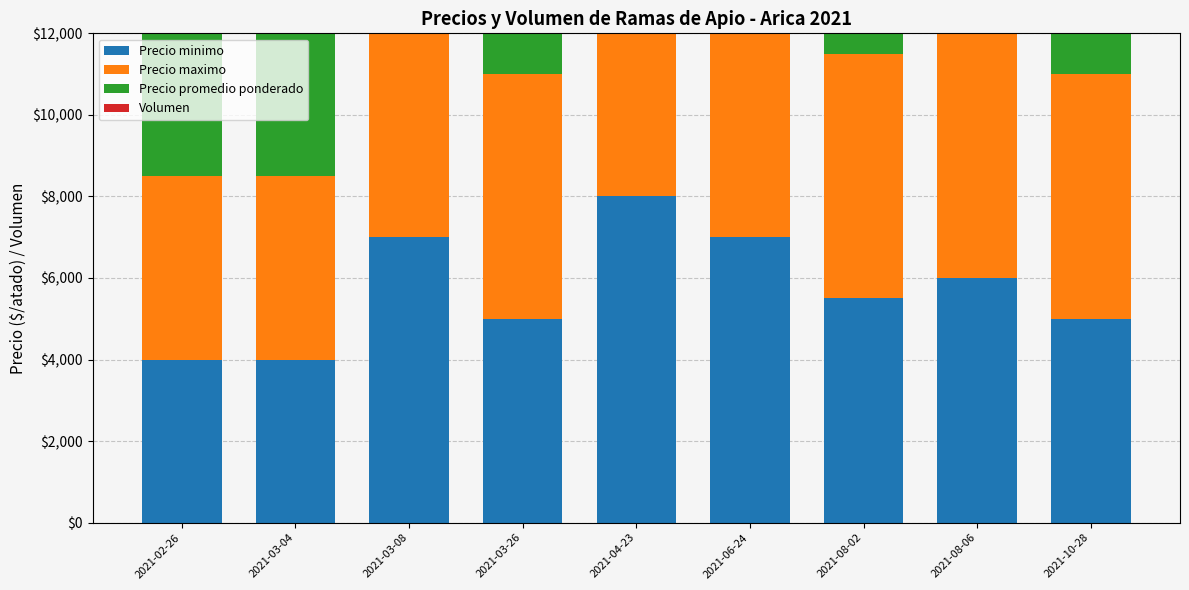

At which category does the chart reach its minimum across all series?

2021-04-23